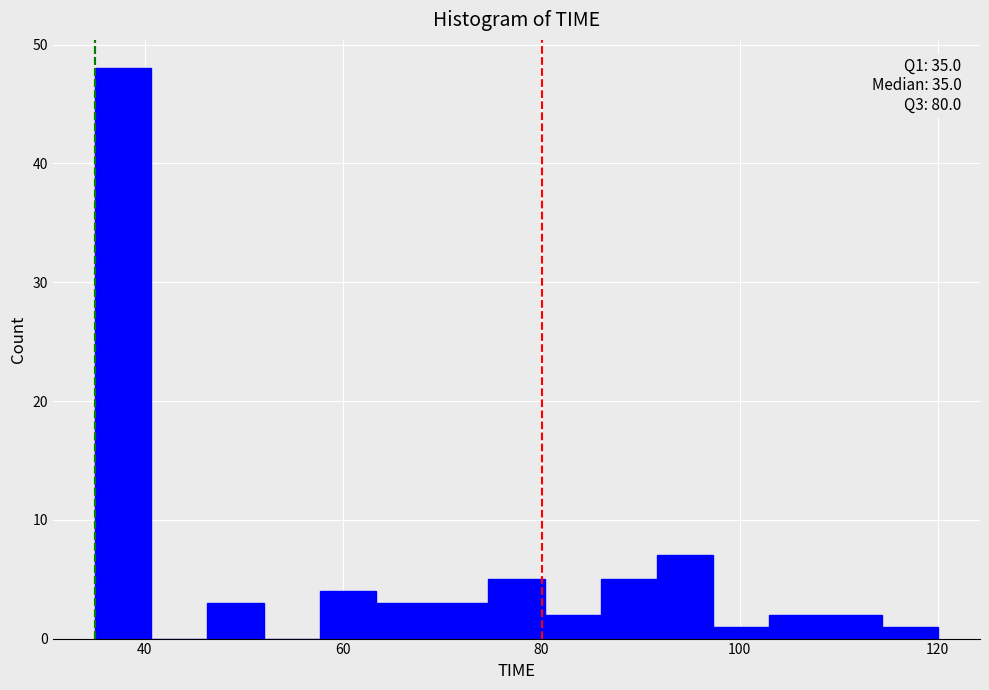

Read against the x-axis, roughly where is the centre of the tallest bar?

38